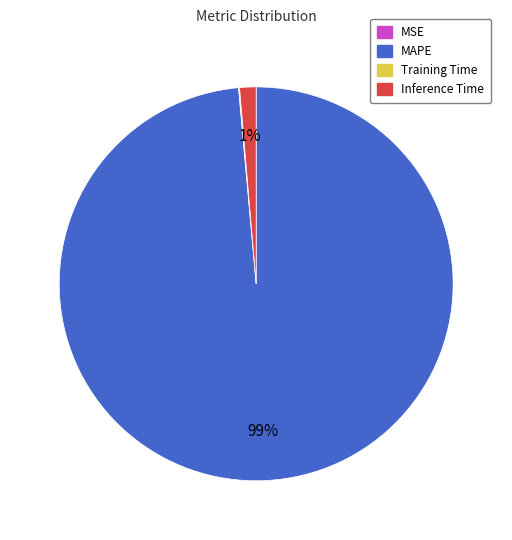

Is there any slice that represents more than half of the pie?

Yes